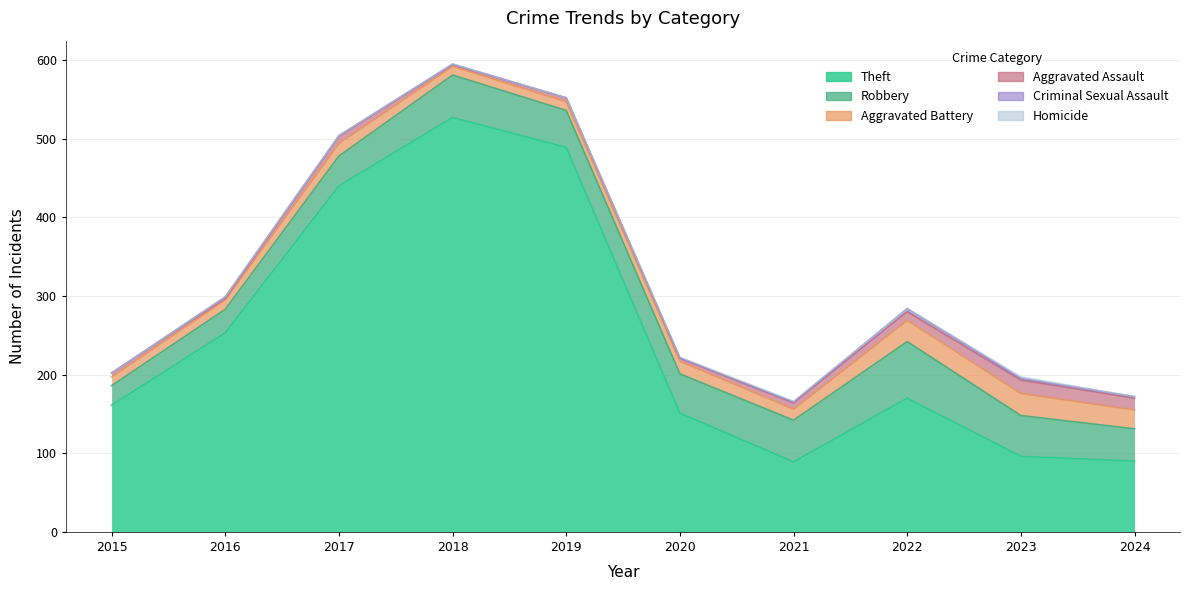

What is the total value across all series at 2022?

284